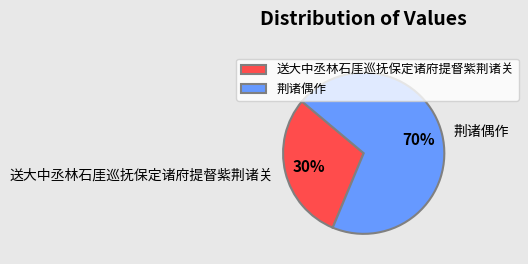

Is the sum of 荆诸偶作 and 送大中丞林石厓巡抚保定诸府提督紫荆诸关 greater than half?

Yes